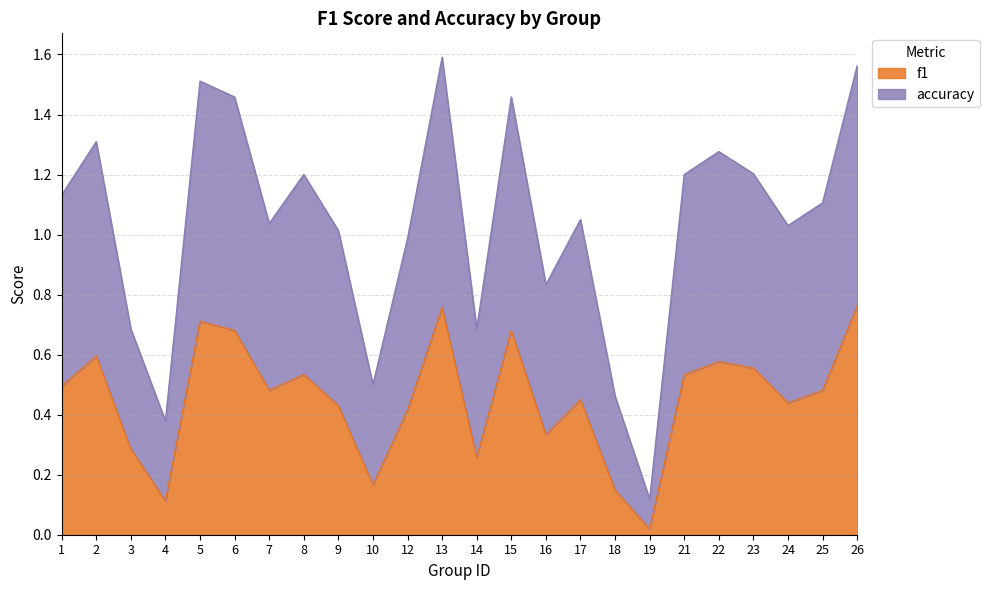

Is it true that f1 equals 0.8 at 26?

True